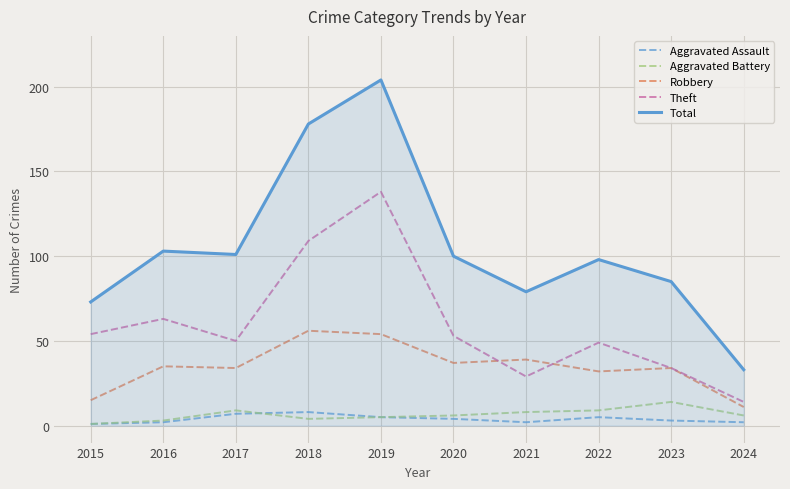

At how many categories does at least one series exceed 25?

10